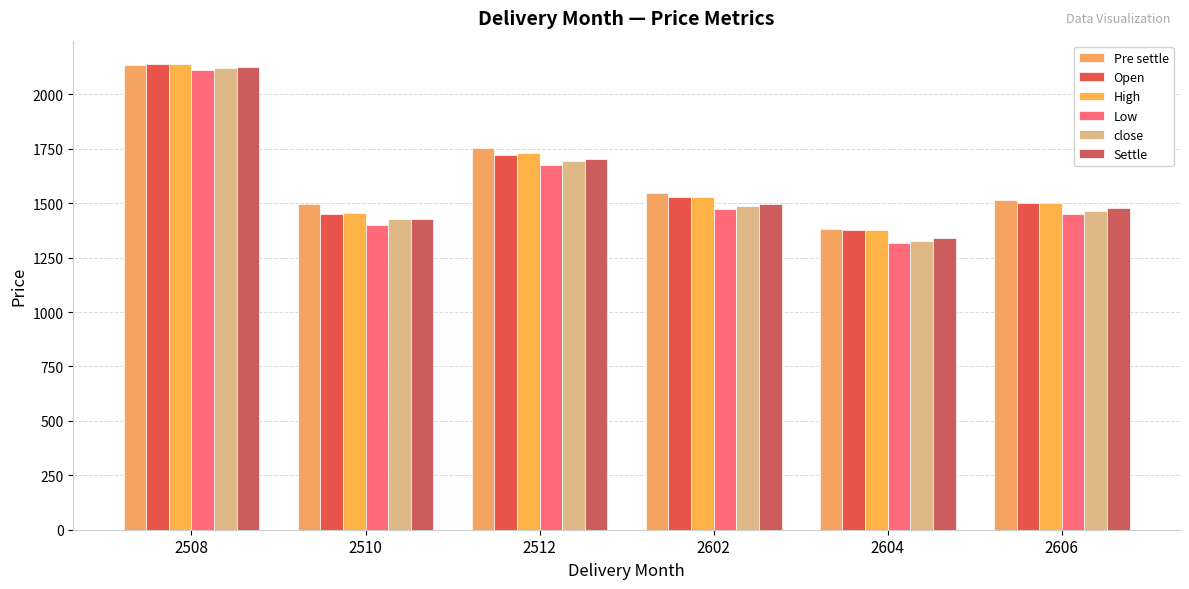

Rank the categories by Open value from highest to lowest.

2508, 2512, 2602, 2606, 2510, 2604